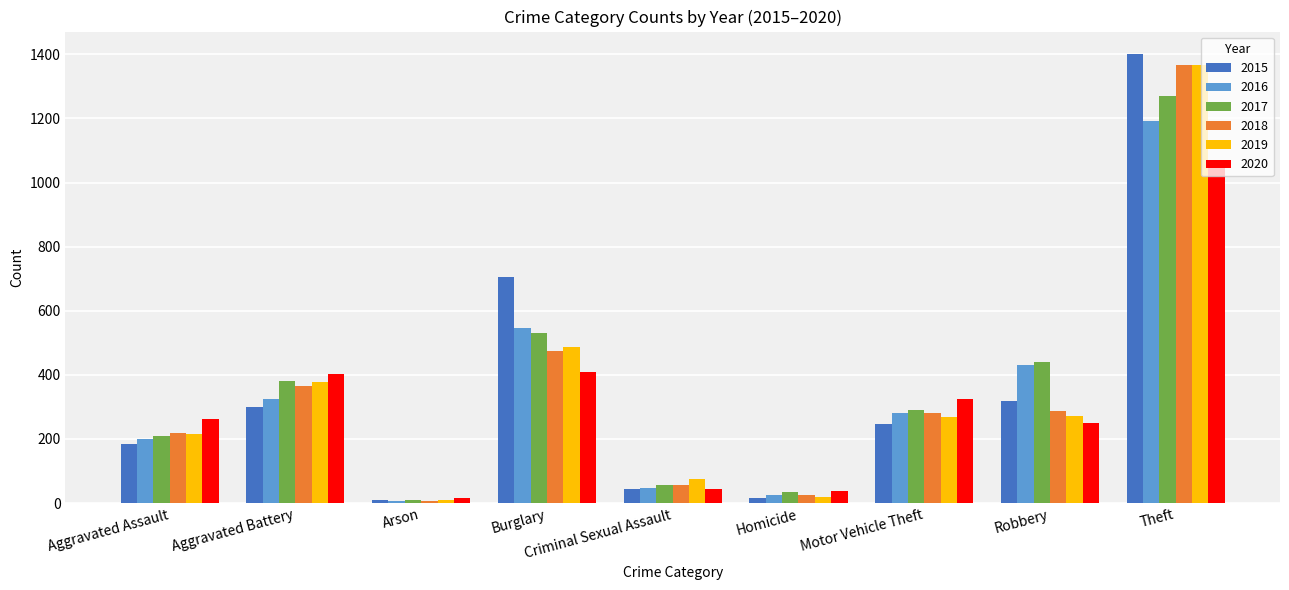

Read the 2019 value at Criminal Sexual Assault.

74